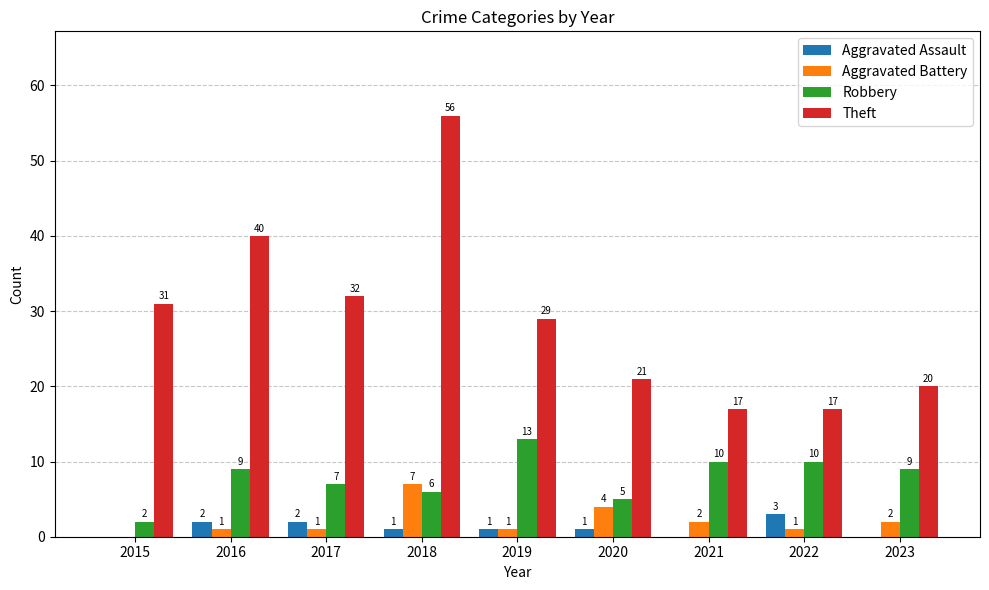

Is the value of Robbery at 2017 greater than the value of Theft at 2021?

No